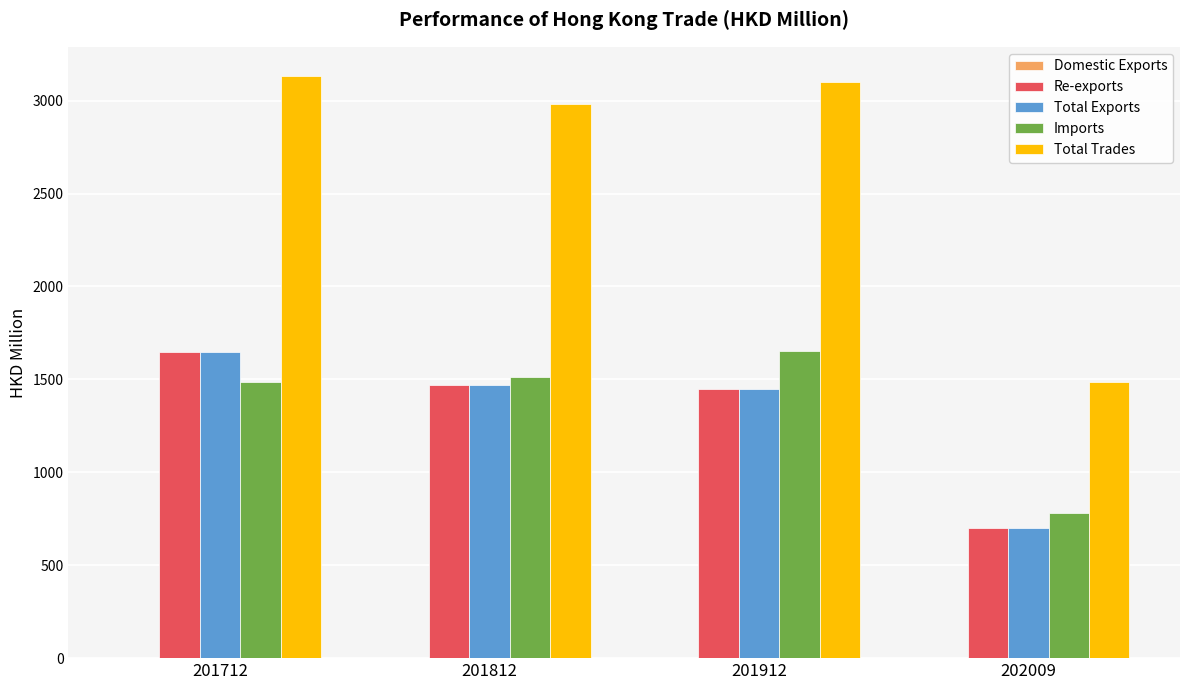

At which label does Total Exports reach its peak?

201712